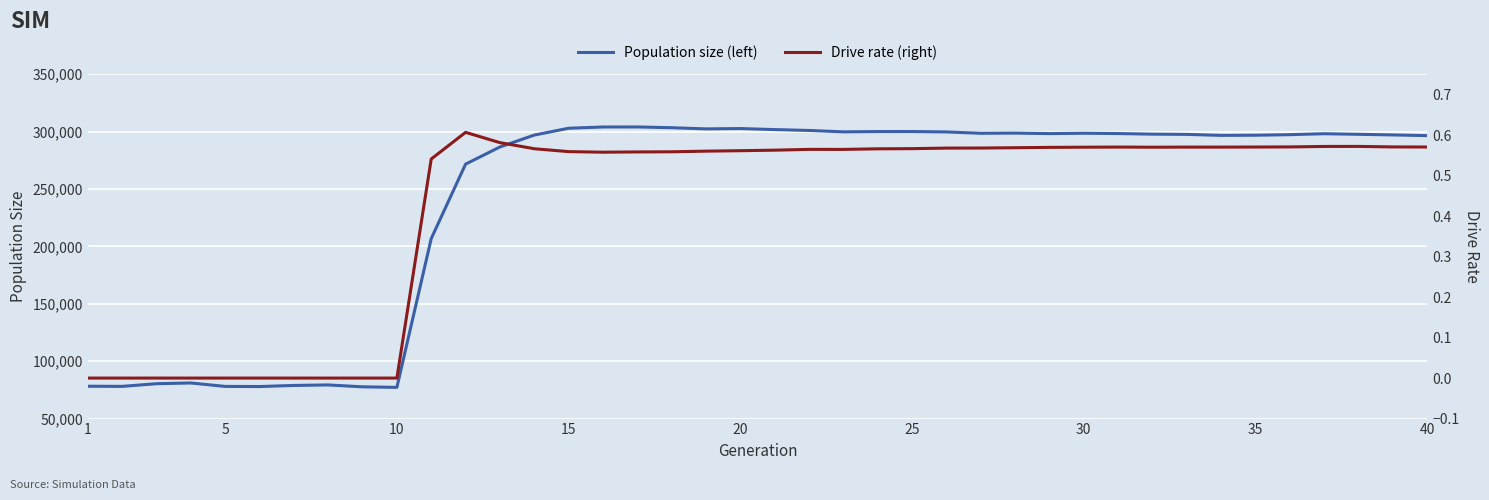

How many Drive rate (right) values are between 0 and 1?

40